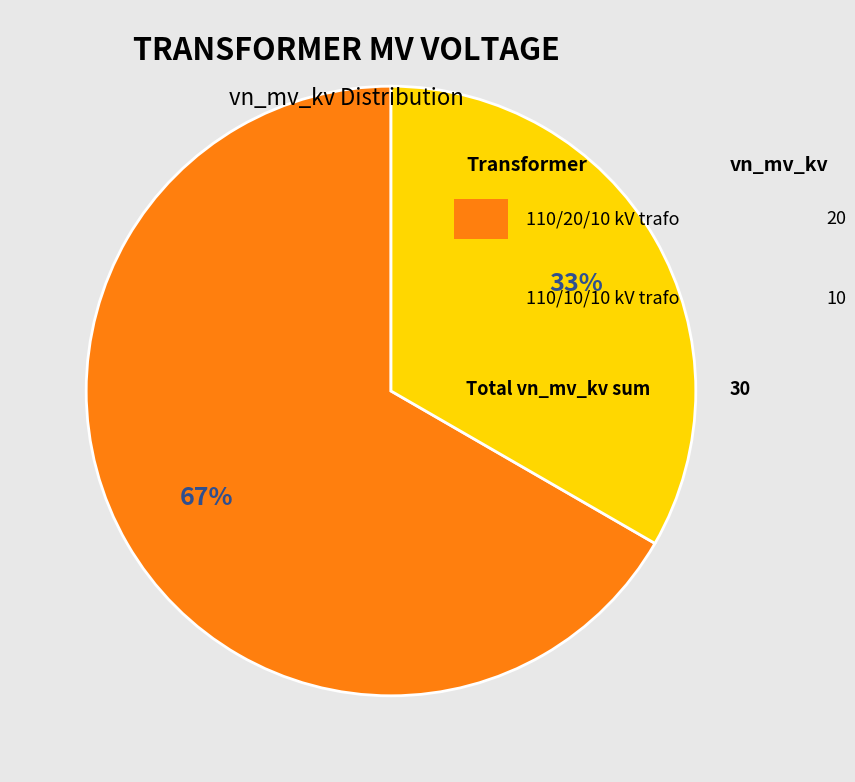

How many slices are in this pie chart?

2